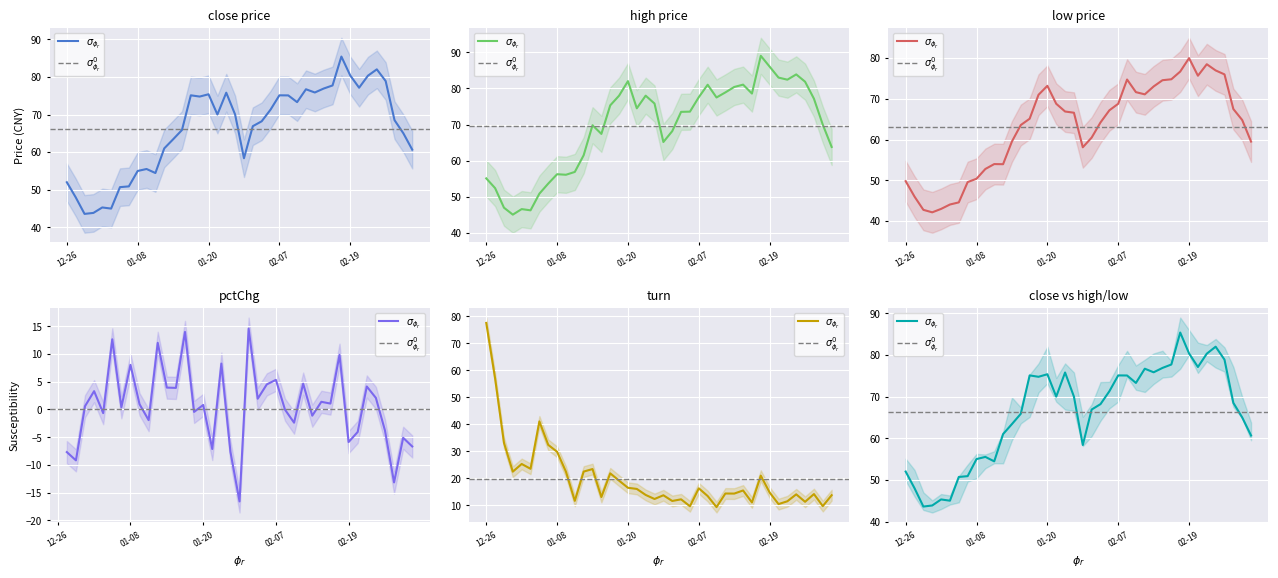

List the series in order of their overall mean, highest first.

high, close, low